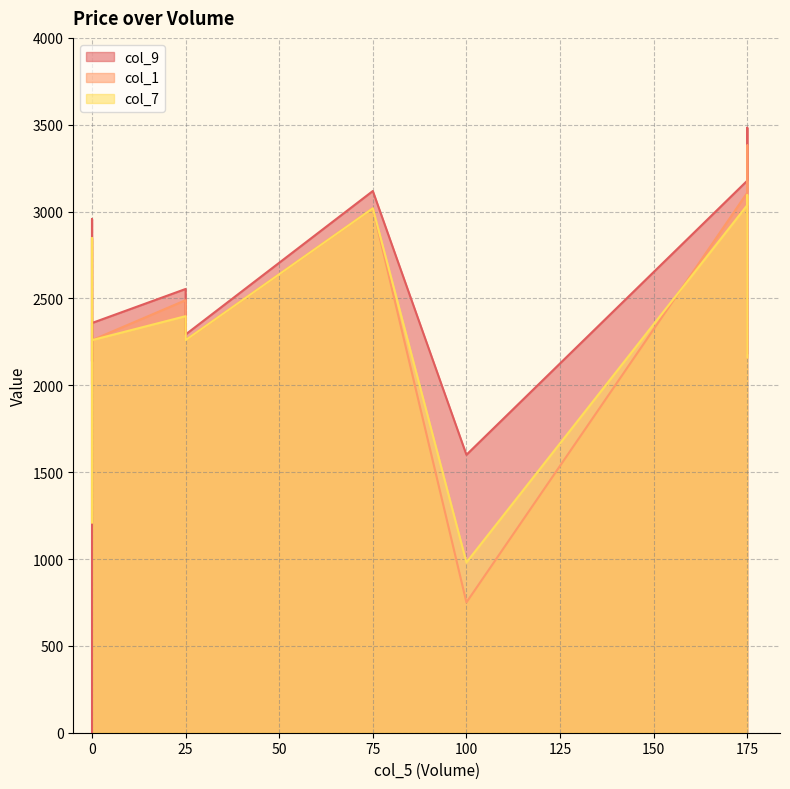

What is the sum of all col_9 values?

25865.2